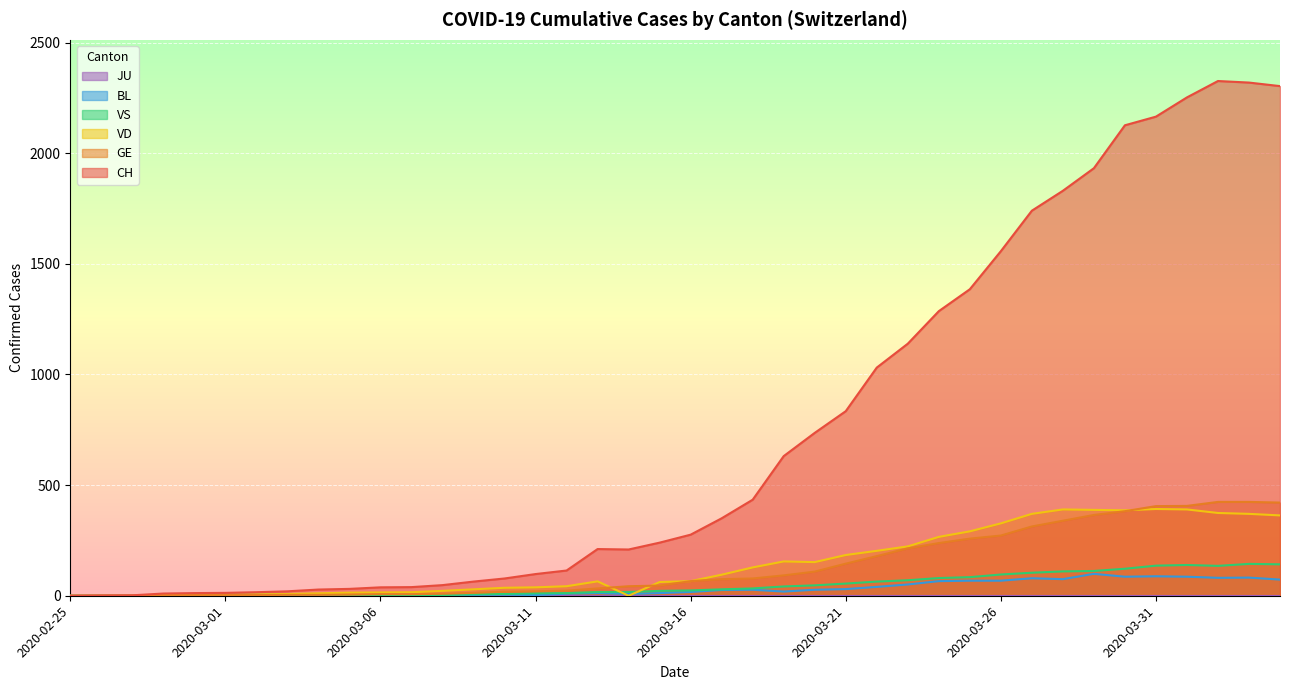

What is the total value across all series at 2020-03-02?

30